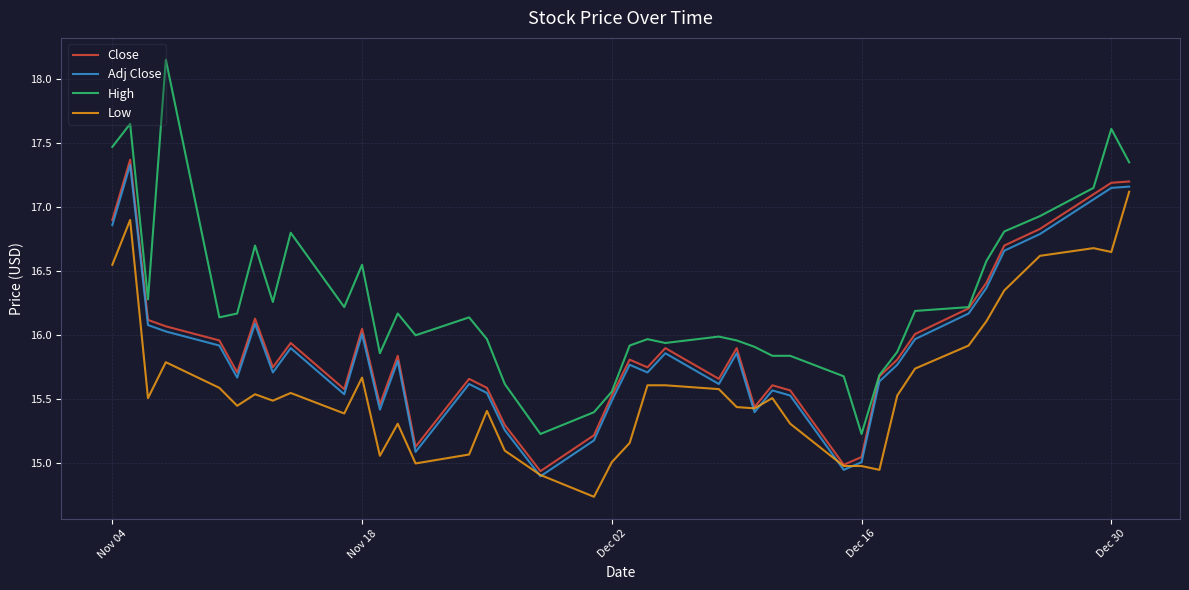

Which series has the largest range (max minus min)?

High